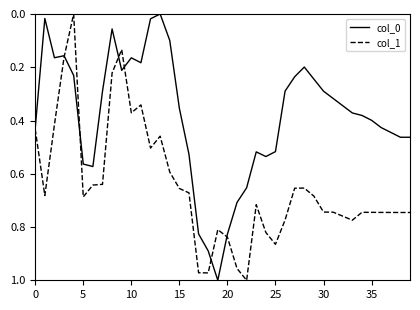

Which series has the largest total across all categories?

col_1